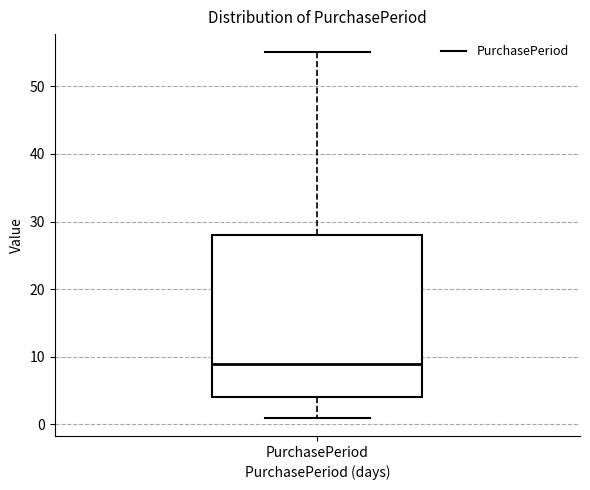

Read this box plot against the y-axis: the position of the median line, the range covered by the box, and the ends of both whiskers. The values are not printed on the chart, so give them approximately, as read against the axis.

median 9, box 4 to 28, whiskers 1 to 55